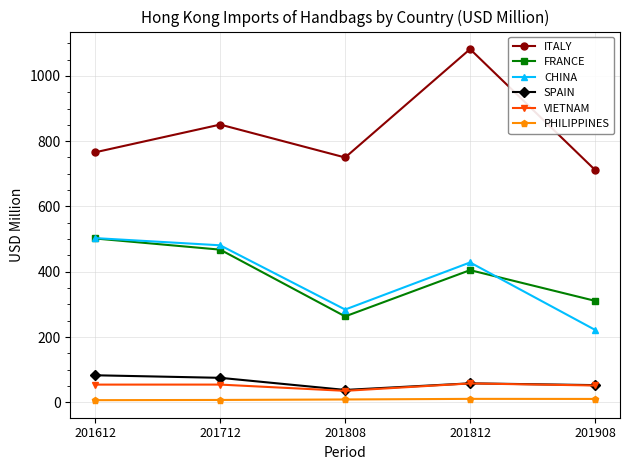

How many lines are shown in the chart?

6